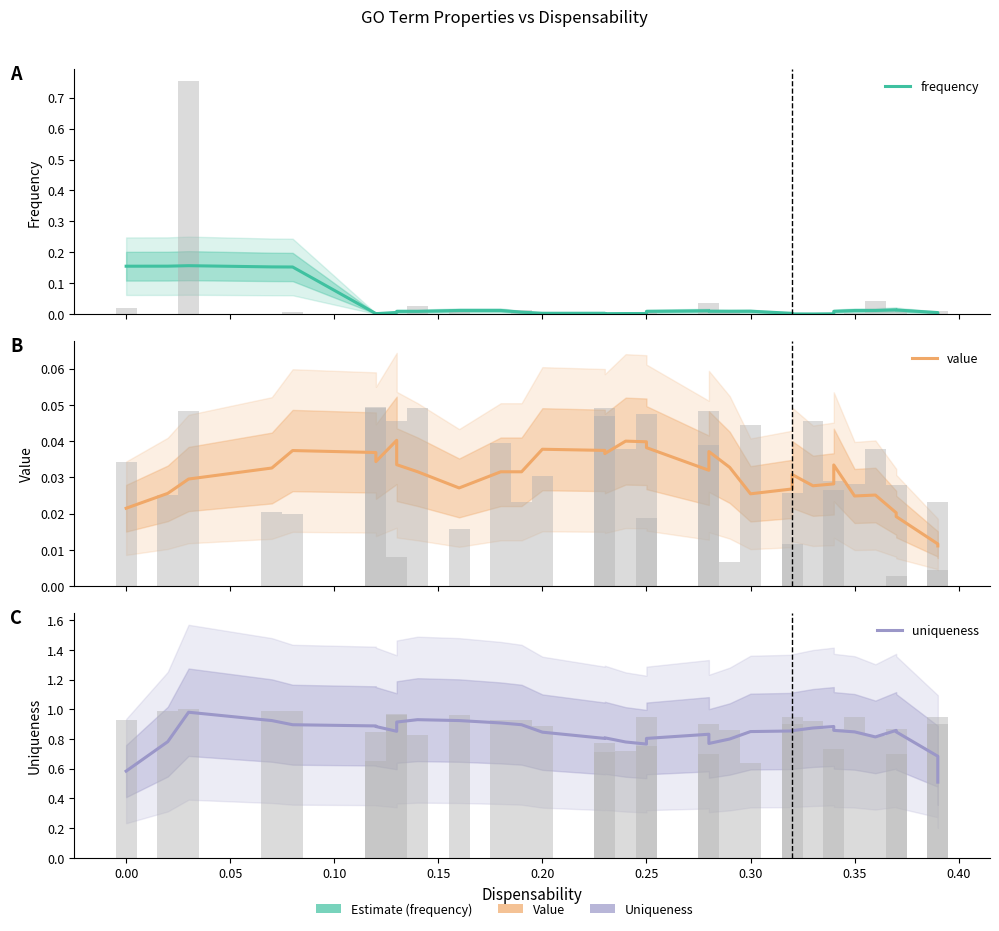

Is the value of uniqueness at 33 greater than the value of value at 31?

Yes